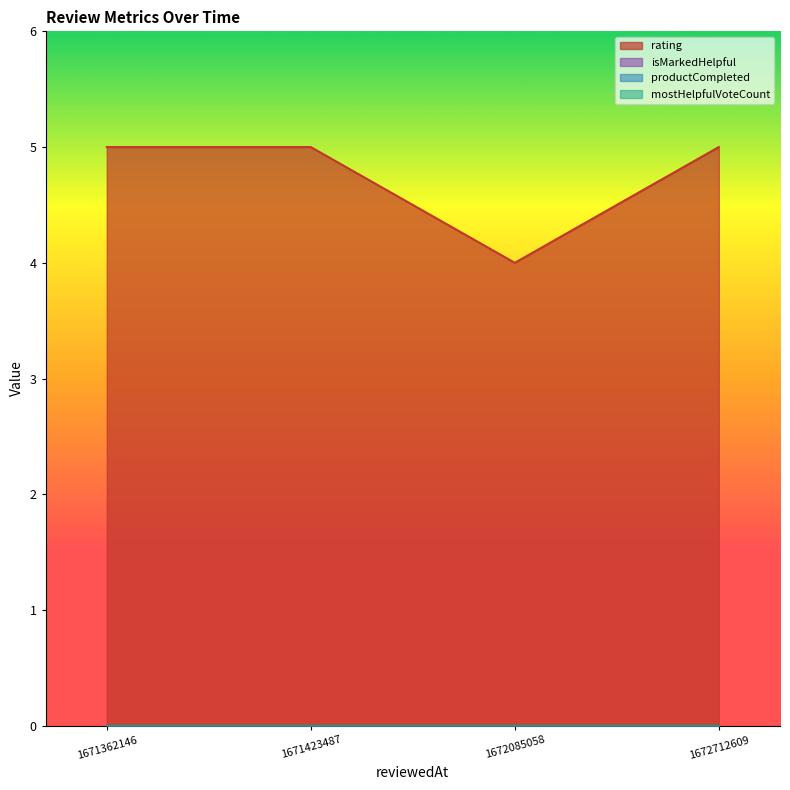

True or false: rating and isMarkedHelpful intersect in this chart.

False